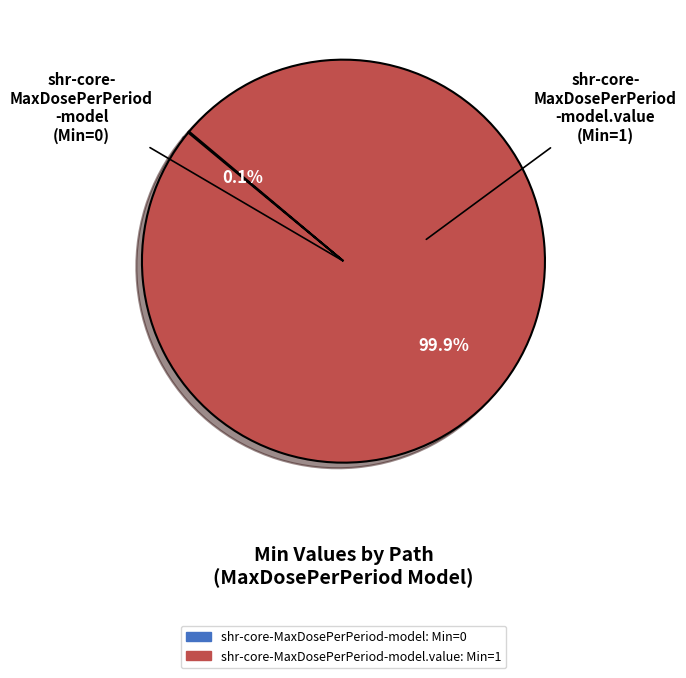

Is there a majority slice in this chart?

Yes